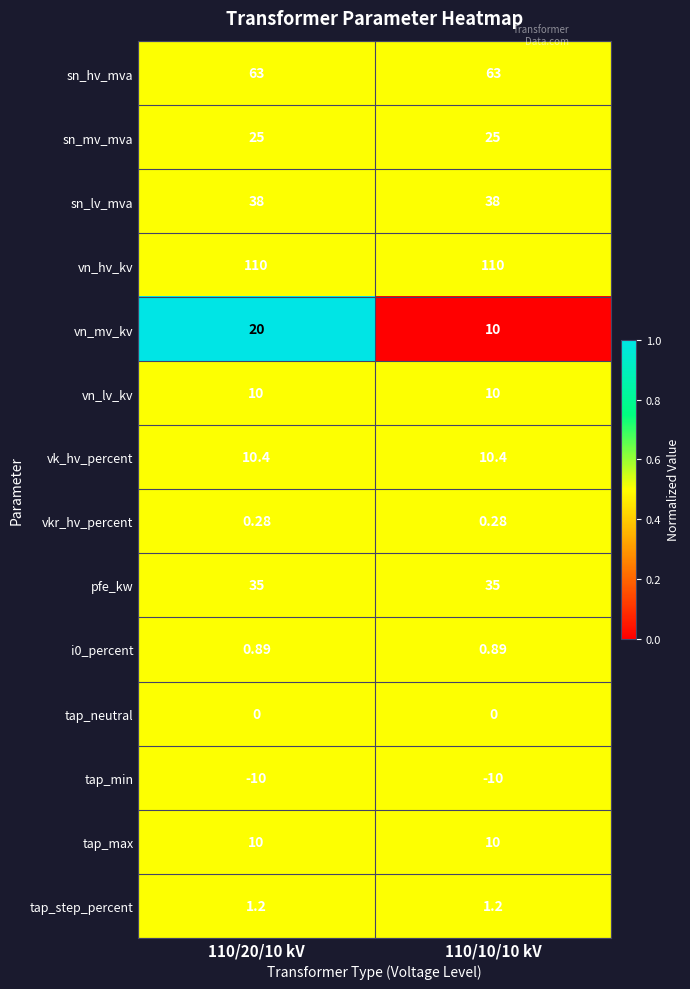

Which series has the largest total across all categories?

vn_hv_kv